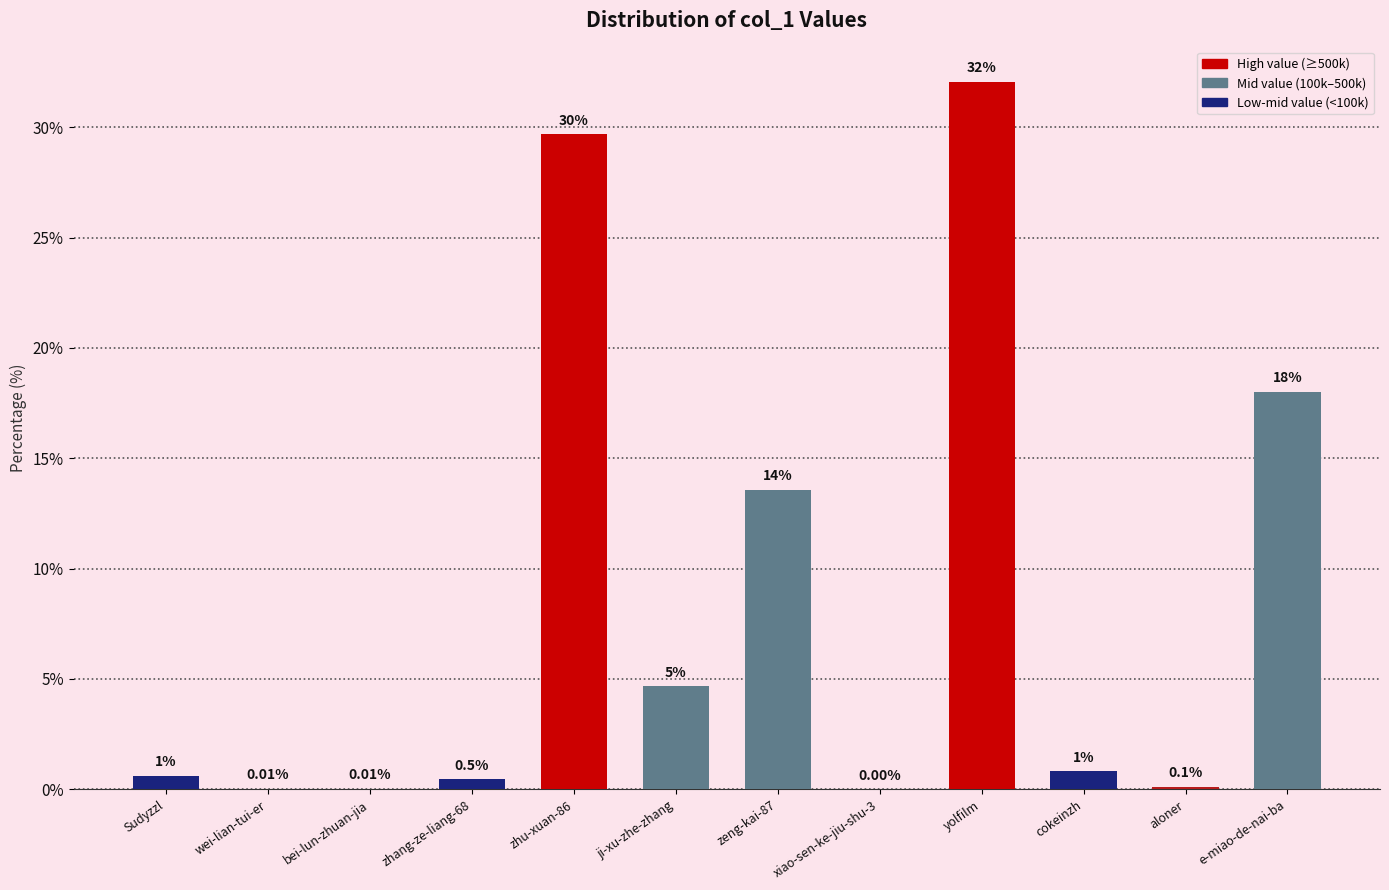

Which has a higher value, zhu-xuan-86 or zhang-ze-liang-68?

zhu-xuan-86